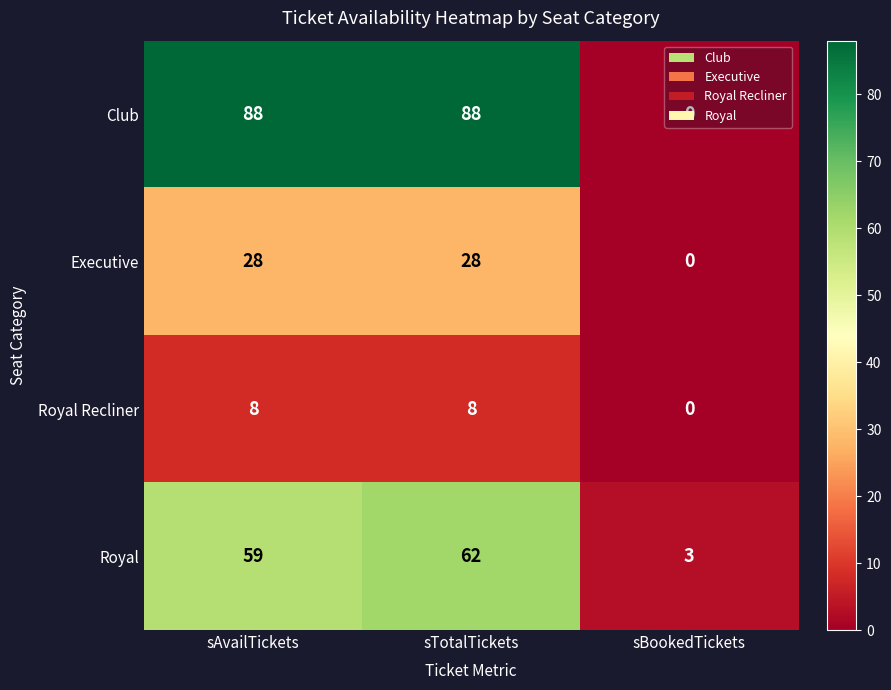

Which category has the lowest value across all series?

sBookedTickets